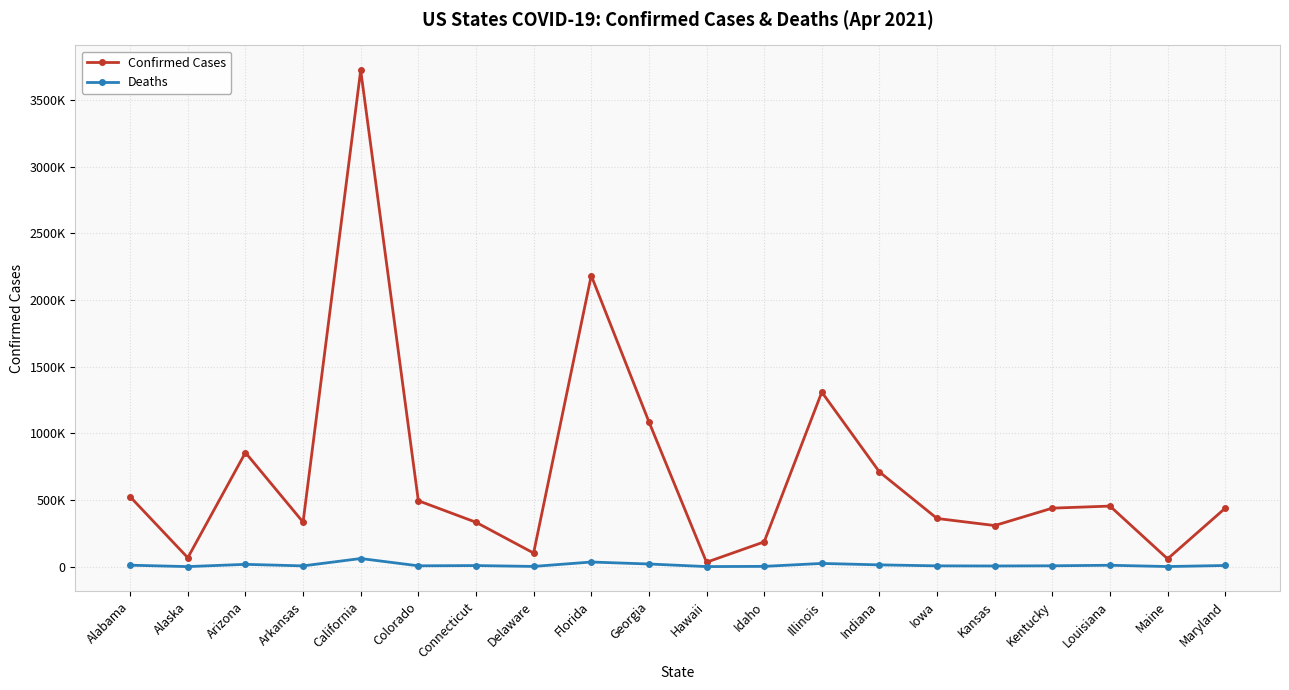

Is this an area chart (filled region under the line)?

No